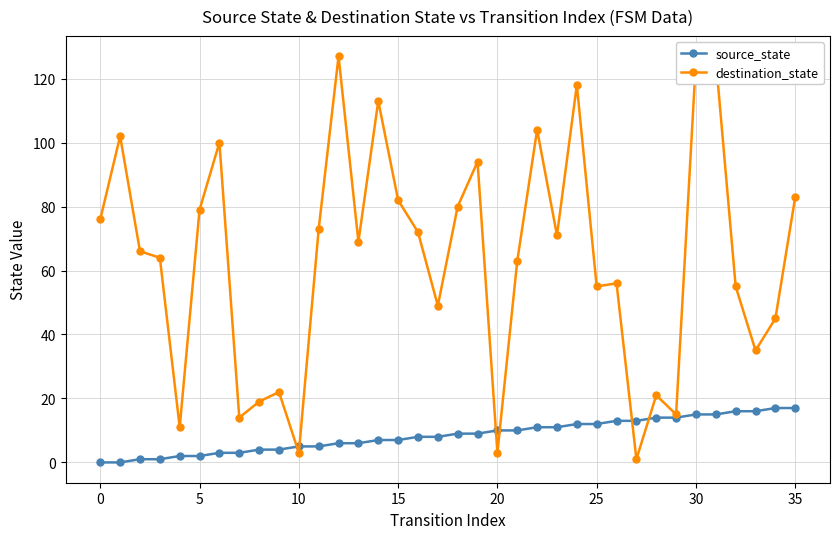

How many categories are shown in the chart?

36